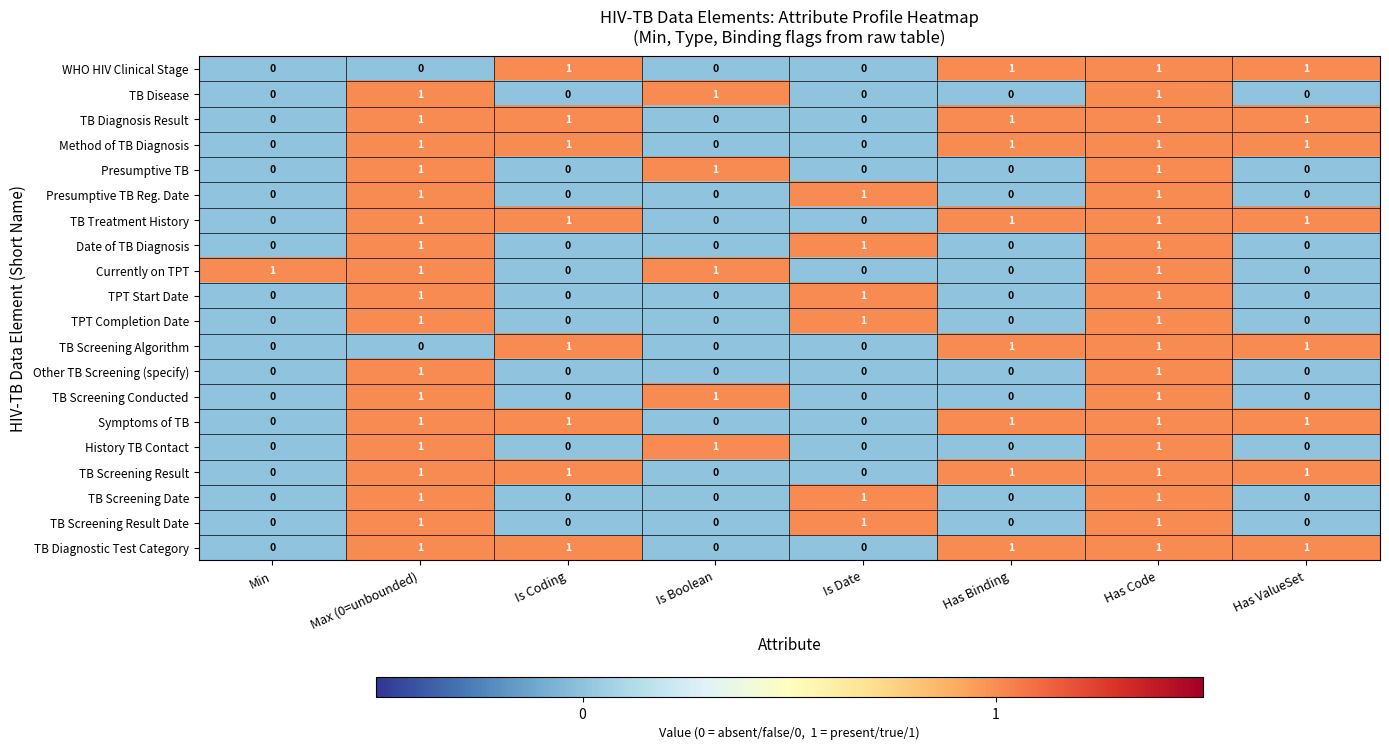

Is the value of TPT Completion Date at Max (0=unbounded) greater than the value of TB Screening Algorithm at Is Boolean?

Yes